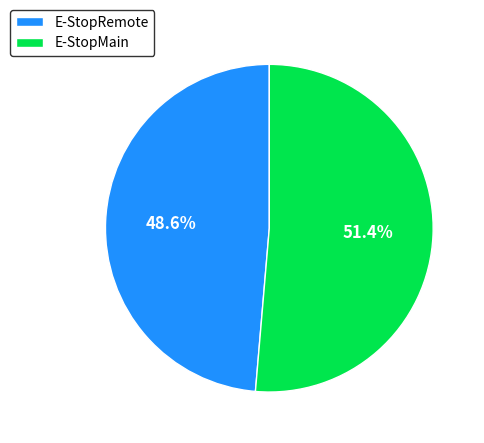

How many segments does this pie chart have?

2